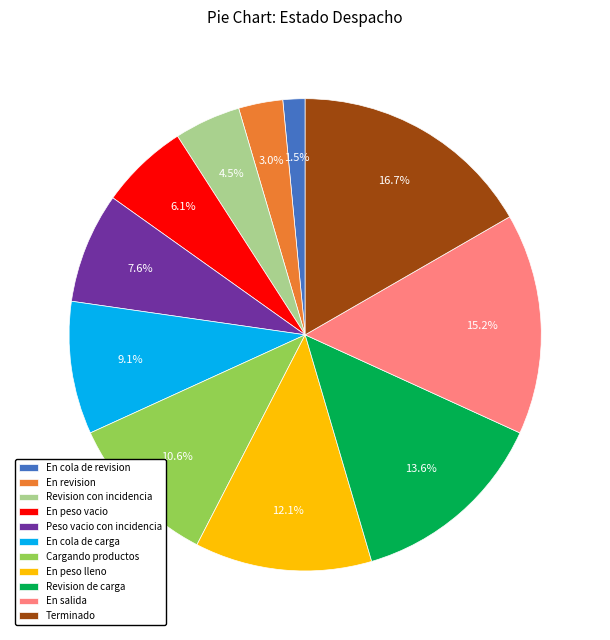

To the nearest percent, what is the difference between the largest and smallest slice percentages?

15%